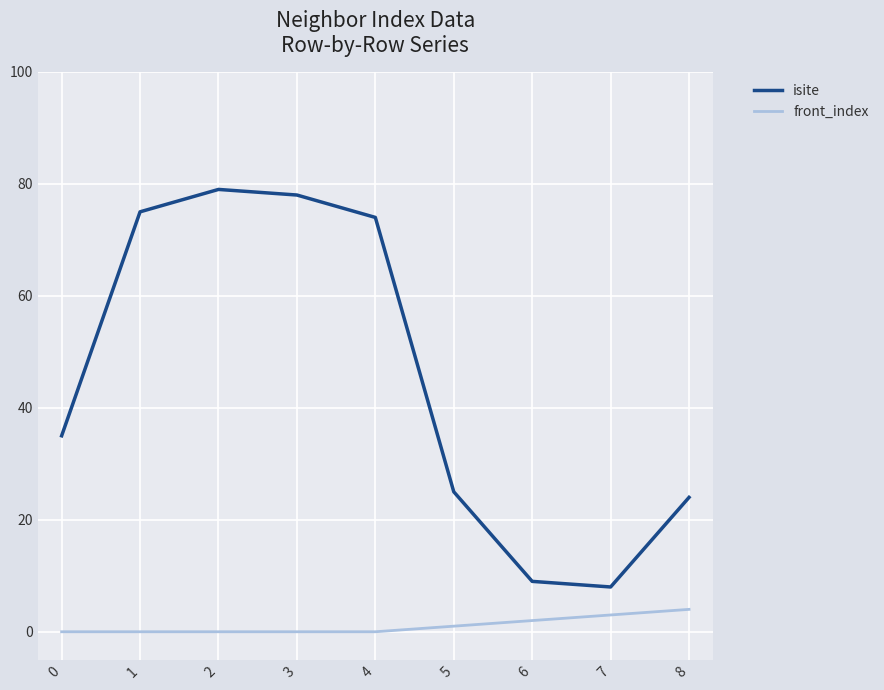

True or false: front_index has a value of 0 at 0.

True